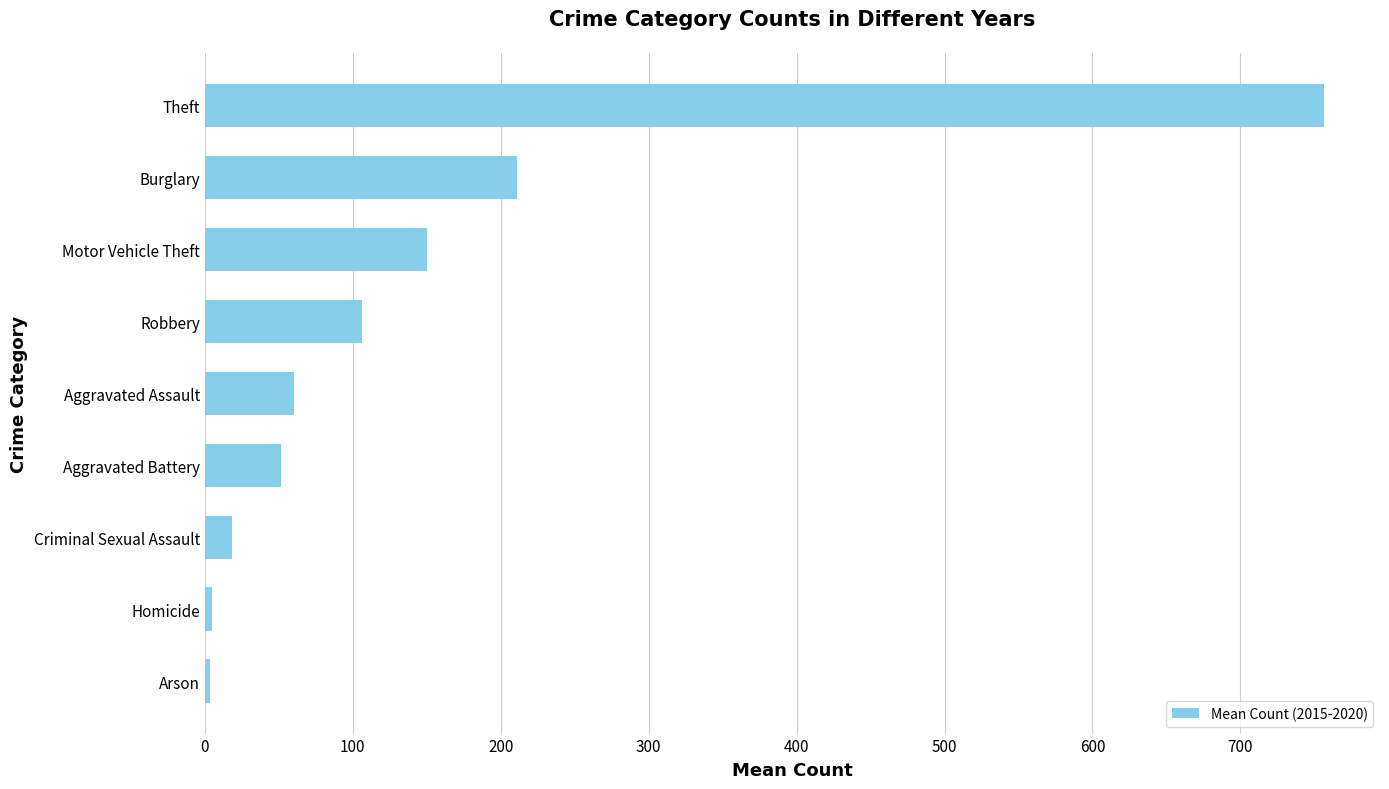

True or false: the data shows 18.7 at Criminal Sexual Assault.

True